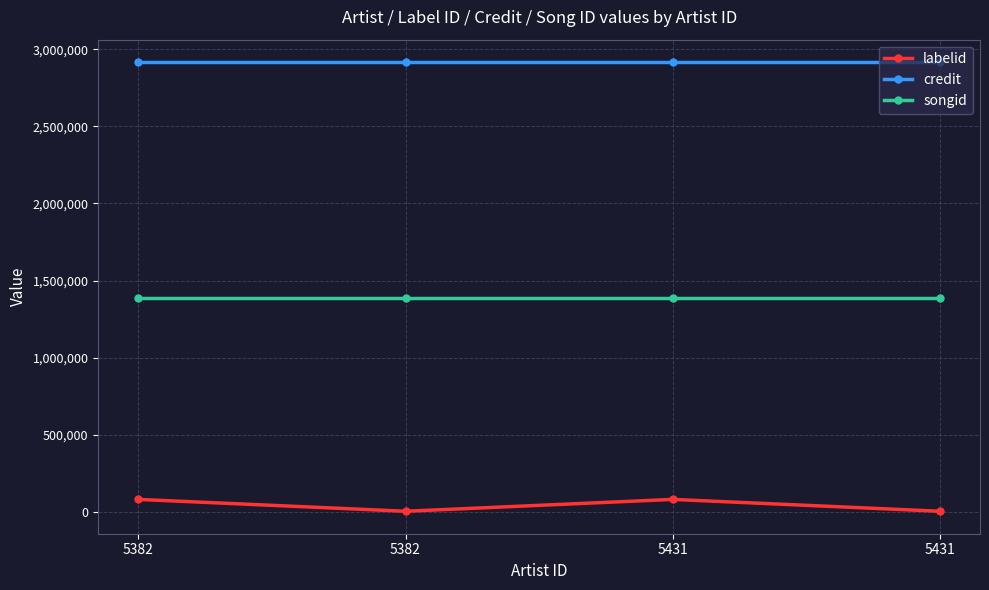

How many series are shown in this chart?

3